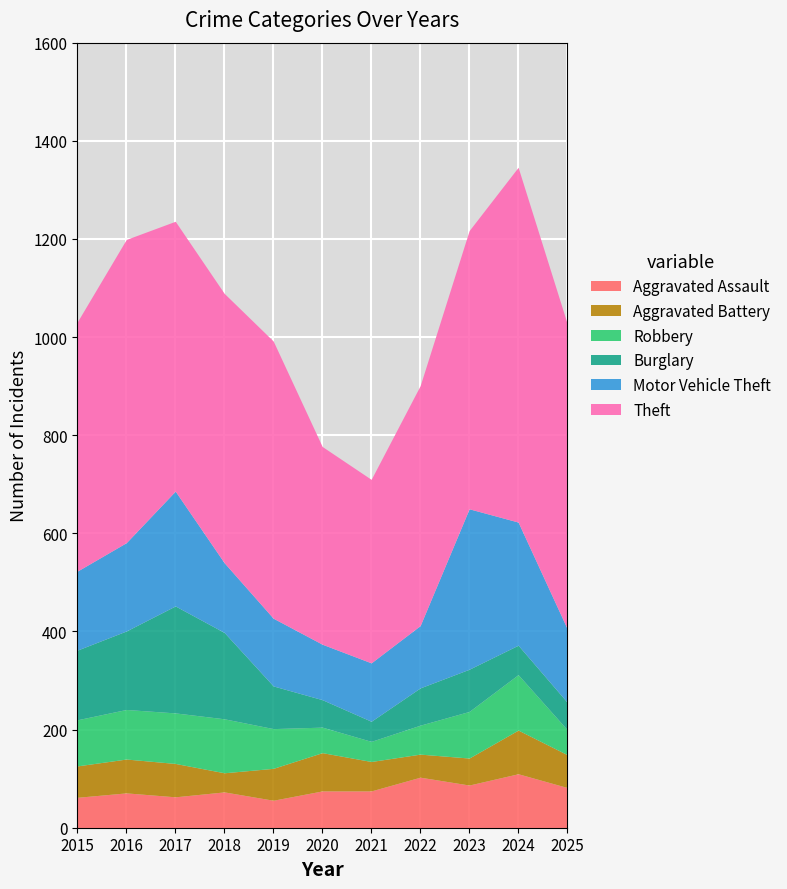

At which category does Theft reach its first local peak?

2016